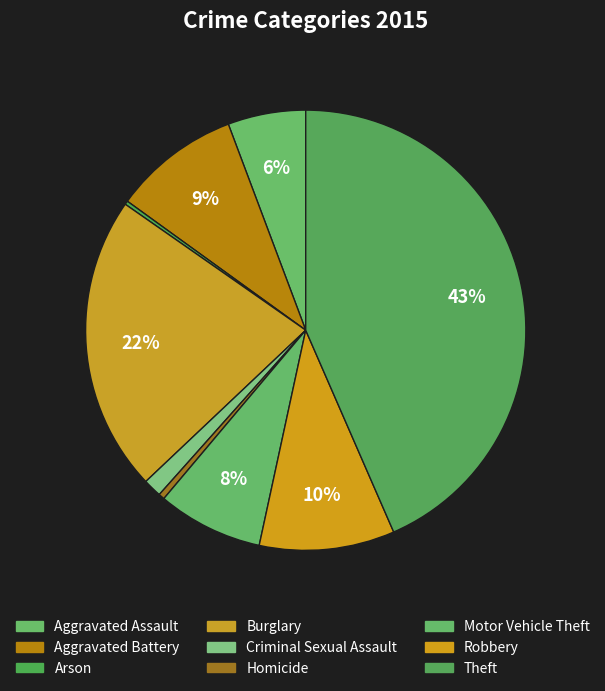

Does Burglary account for over 50% of the chart?

No